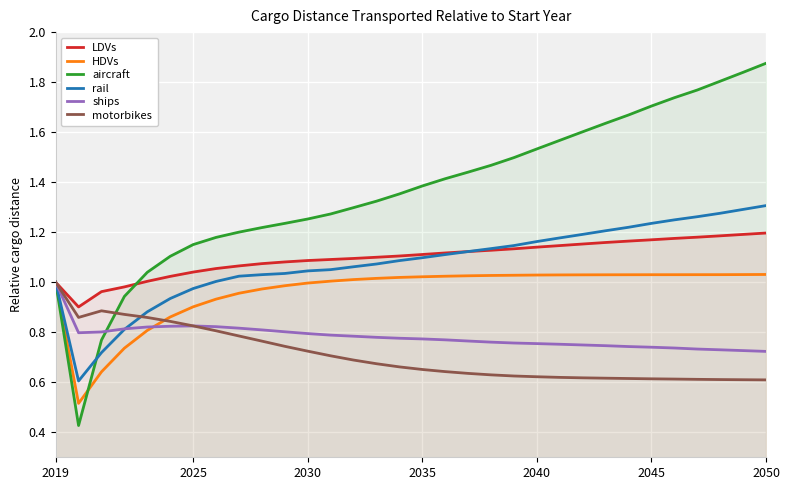

True or false: LDVs and aircraft cross at least once.

True